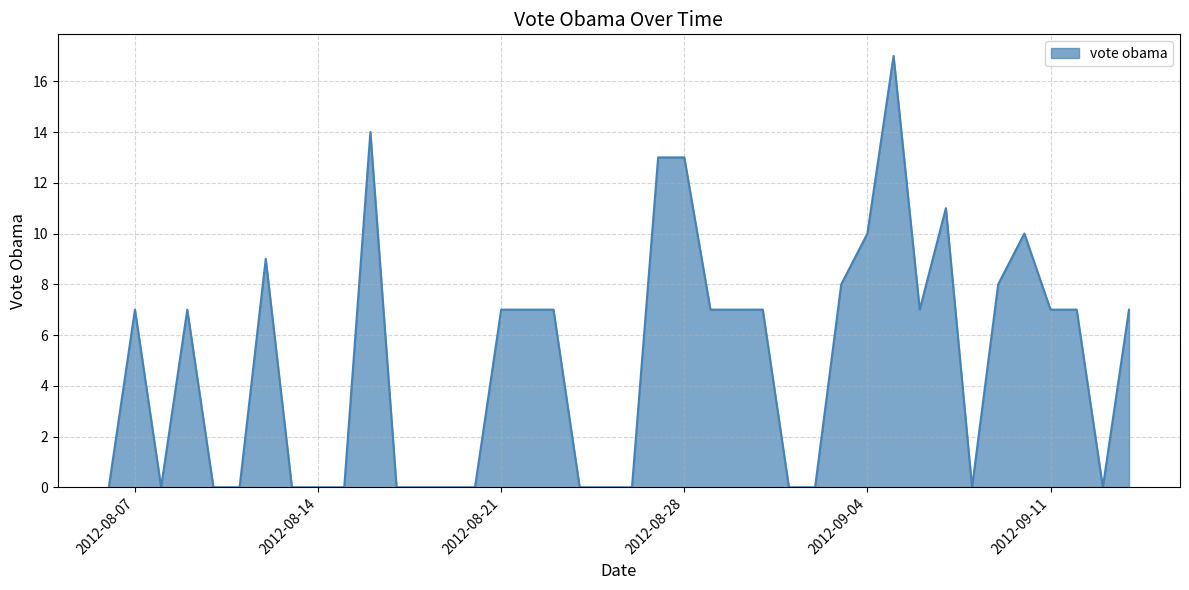

What is the maximum value shown in the chart?

17